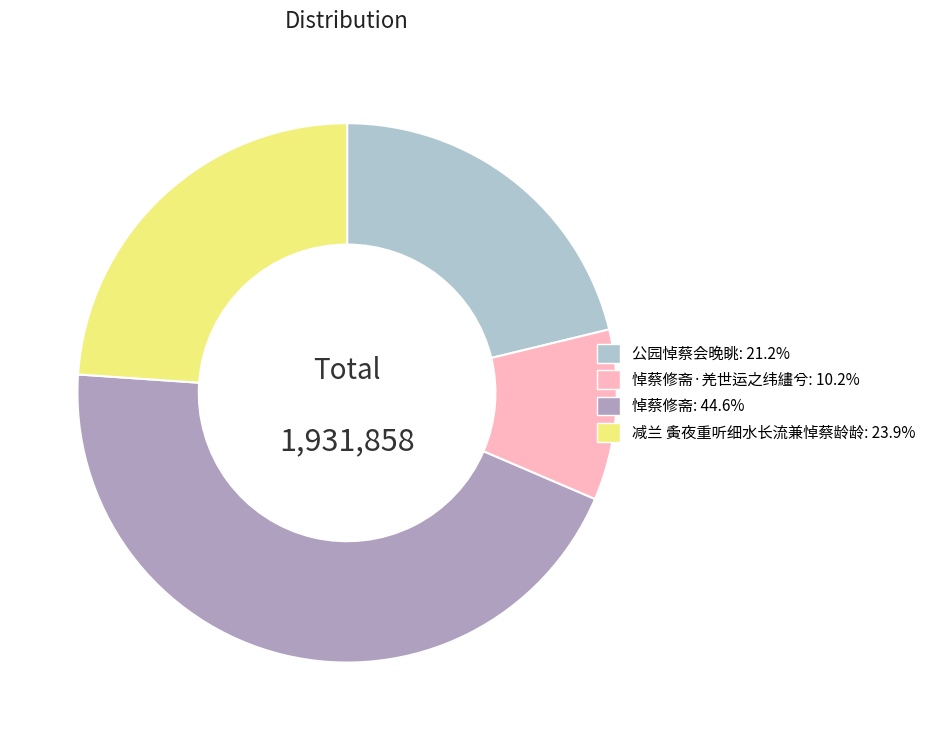

How many segments does this pie chart have?

4